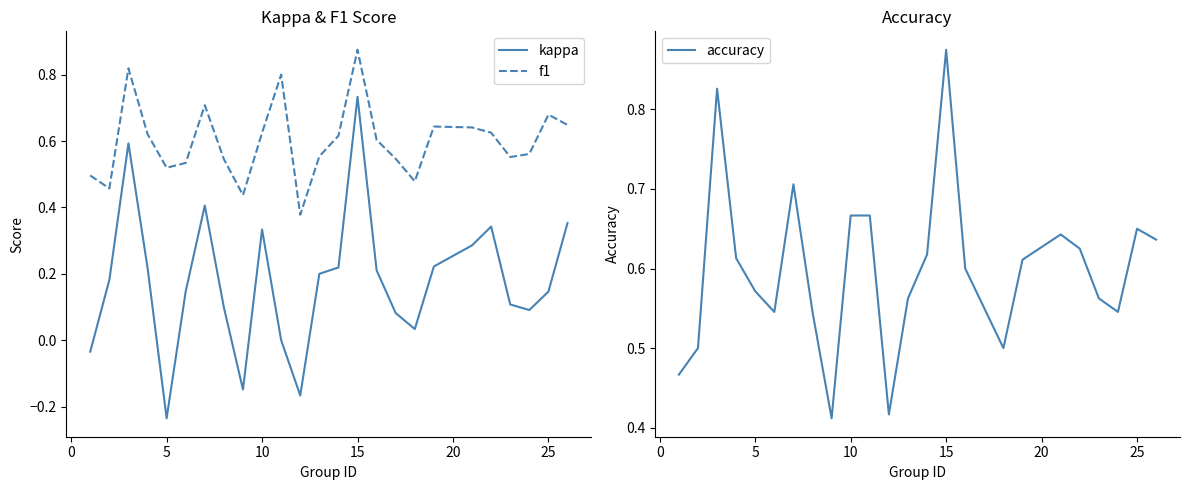

Reading right to left, what are all the values shown in this chart?

kappa: 0.4	0.1	0.1	0.1	0.3	0.3	0.2	0.0	0.1	0.2	0.7	0.2	0.2	-0.2	0.0	0.3	-0.1	0.1	0.4	0.1	-0.2	0.2	0.6	0.2	-0.0
f1: 0.6	0.7	0.6	0.6	0.6	0.6	0.6	0.5	0.5	0.6	0.9	0.6	0.6	0.4	0.8	0.6	0.4	0.5	0.7	0.5	0.5	0.6	0.8	0.5	0.5
accuracy: 0.6	0.7	0.5	0.6	0.6	0.6	0.6	0.5	0.6	0.6	0.9	0.6	0.6	0.4	0.7	0.7	0.4	0.5	0.7	0.5	0.6	0.6	0.8	0.5	0.5